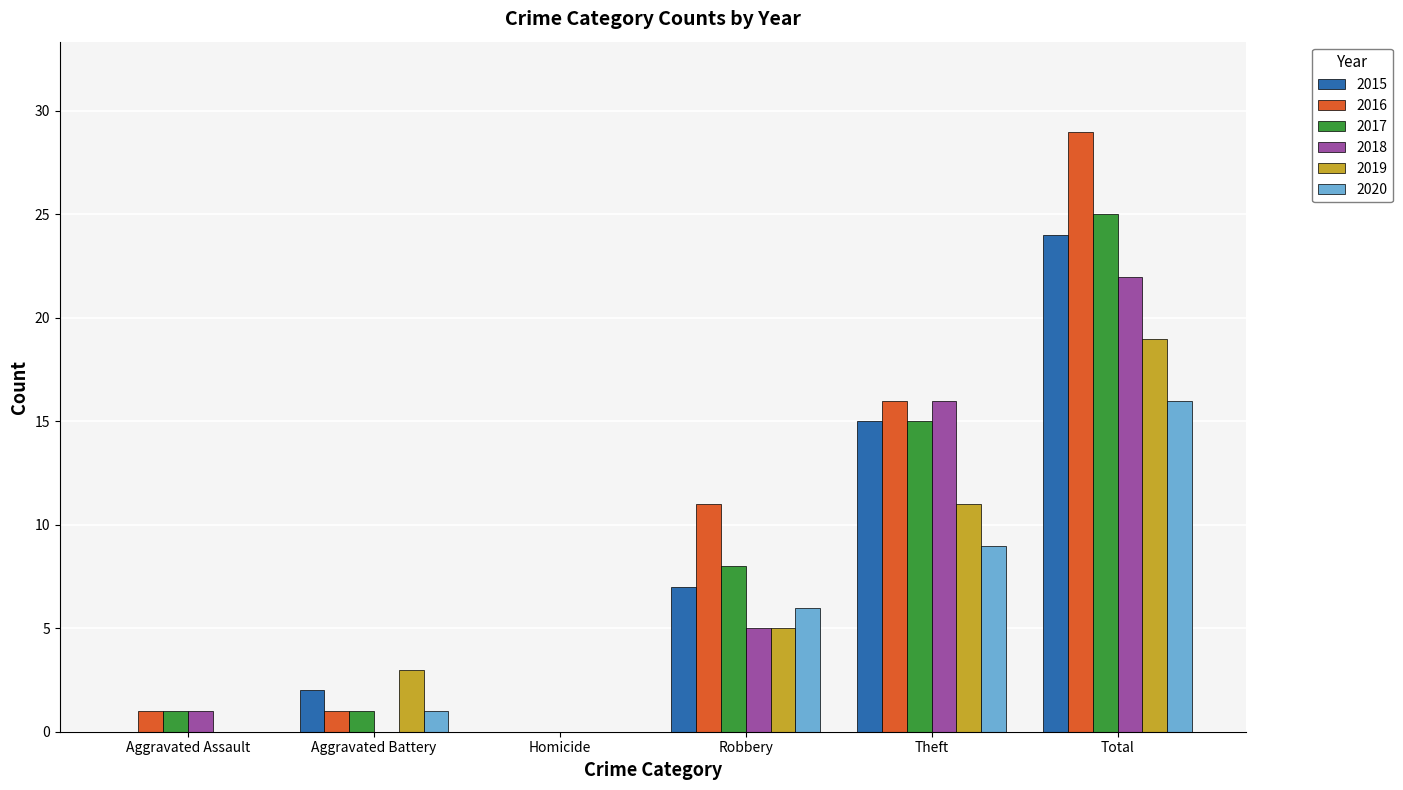

What is the difference between the 2019 values at Aggravated Battery and Homicide?

3